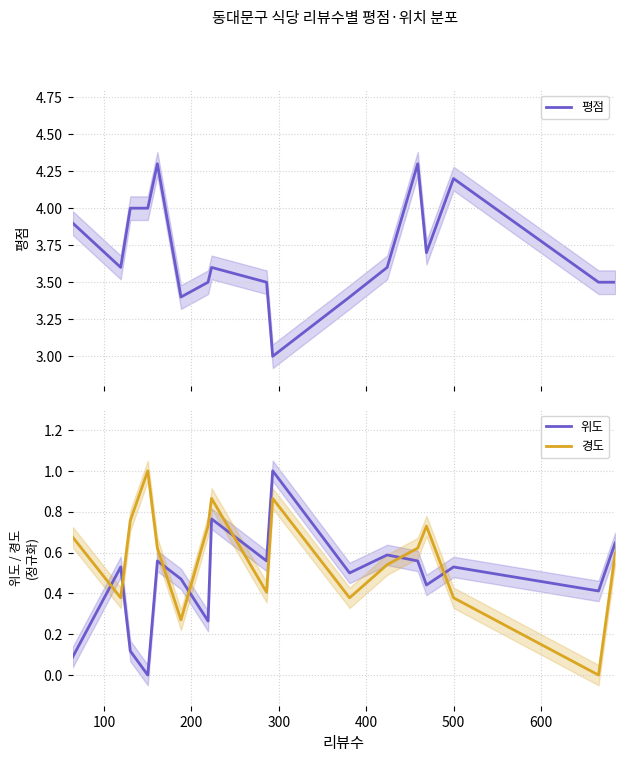

After their last crossing, which series has the higher values: 경도 or 위도?

위도